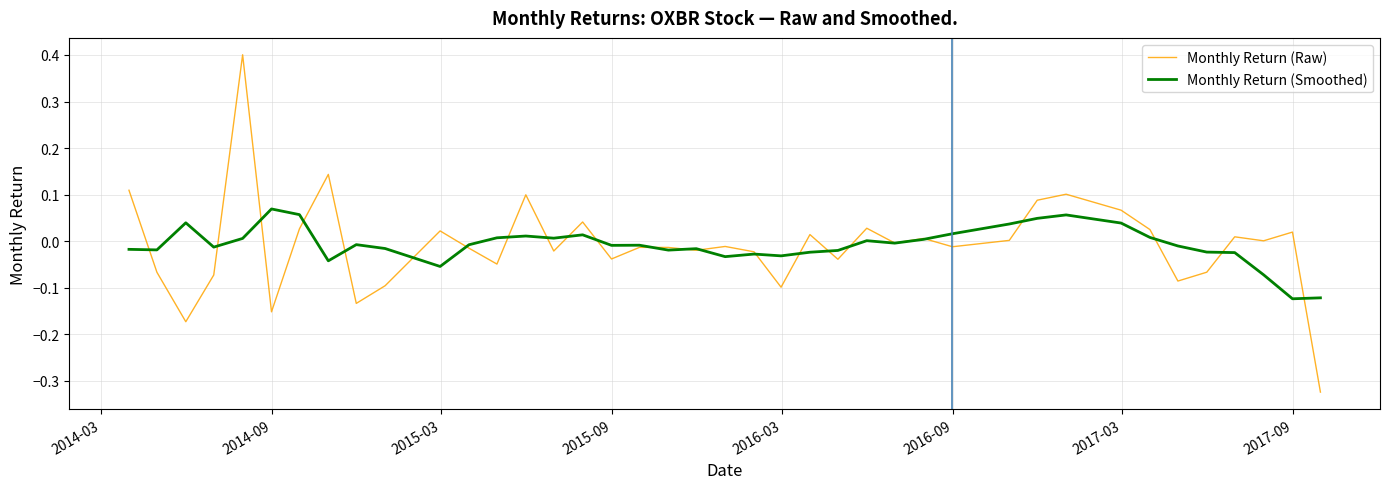

What is the maximum value shown in the chart?

0.4